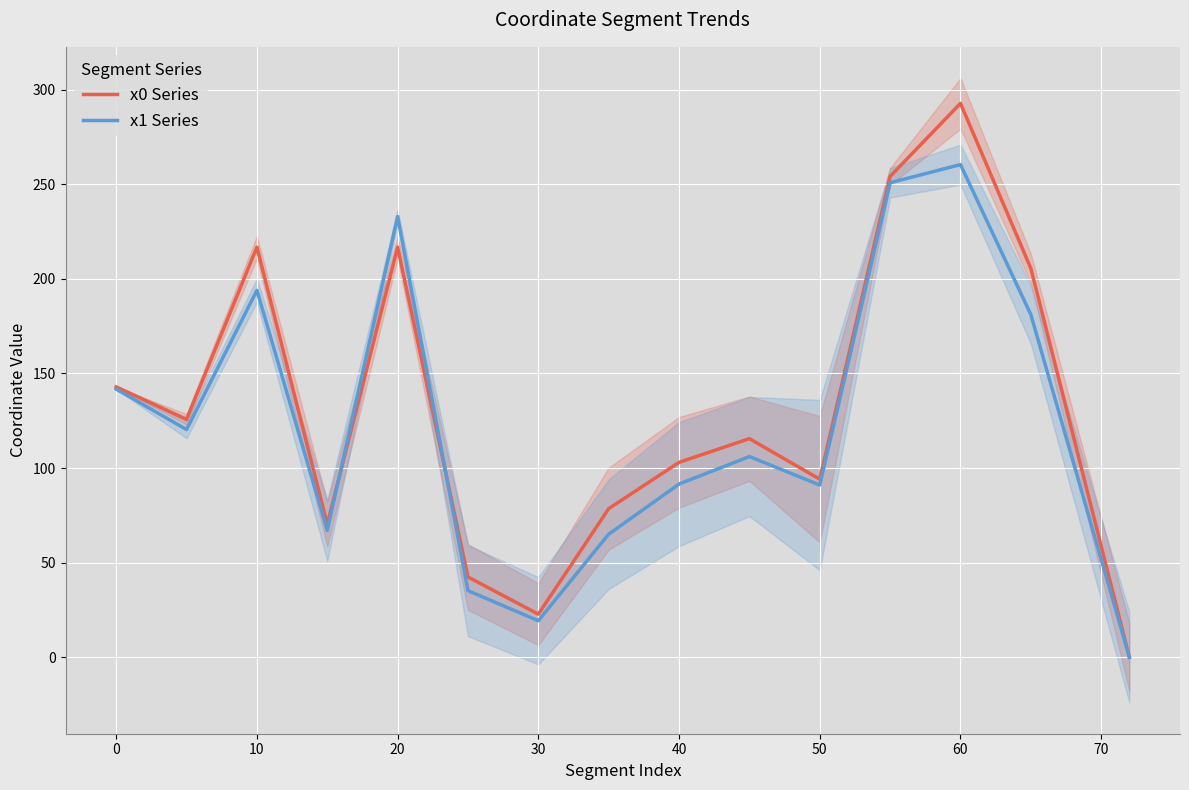

Is it true that x0 Series equals 216.8 at 10?

True